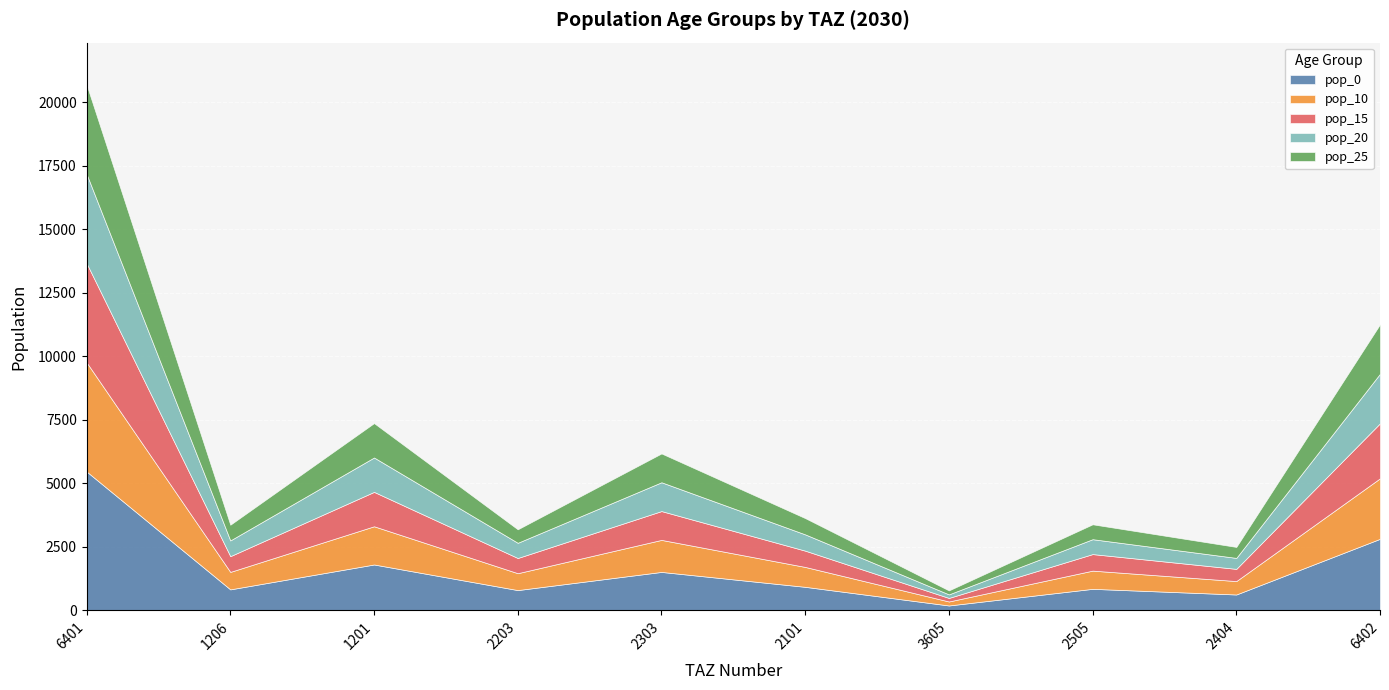

Reading left to right, transcribe all the data shown in this chart.

pop_0: 5465.8	825.6	1805.2	797.6	1512.7	925.7	192.0	846.9	624.2	2815.9
pop_10: 4294.6	688.0	1504.3	664.7	1260.6	783.3	157.1	716.6	528.2	2382.7
pop_15: 3904.2	619.2	1353.9	598.2	1134.5	640.8	139.7	651.4	480.2	2166.1
pop_20: 3513.8	619.2	1353.9	598.2	1134.5	640.8	139.7	586.3	432.2	1949.5
pop_25: 3513.8	619.2	1353.9	531.8	1134.5	640.8	157.1	586.3	432.2	1949.5